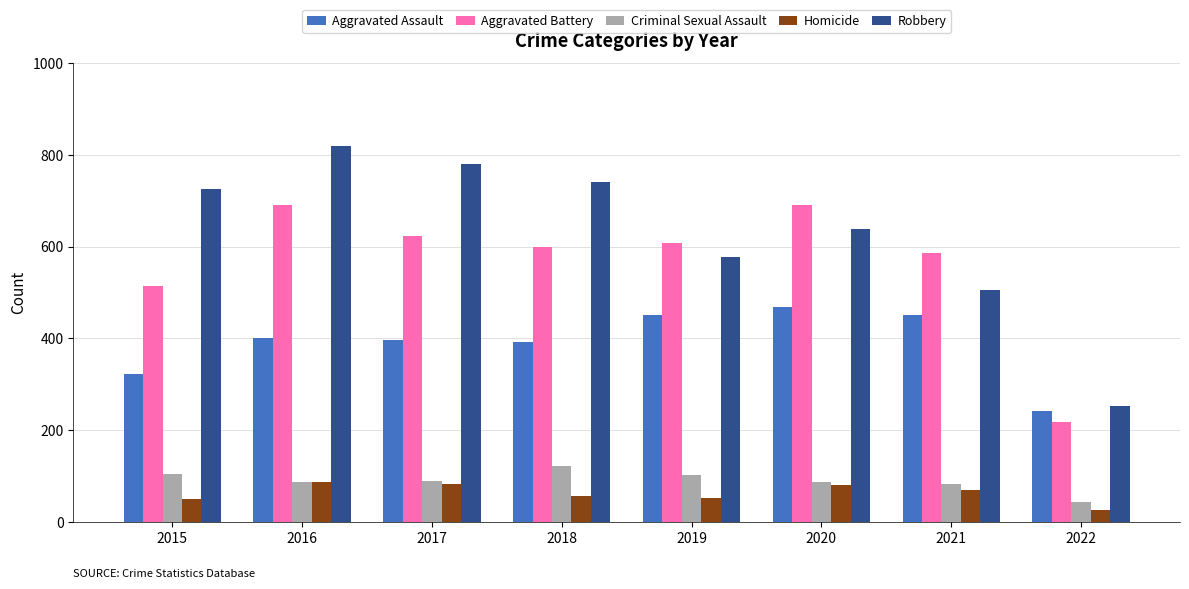

The Aggravated Battery series shows 47 at 2022. True or false?

False